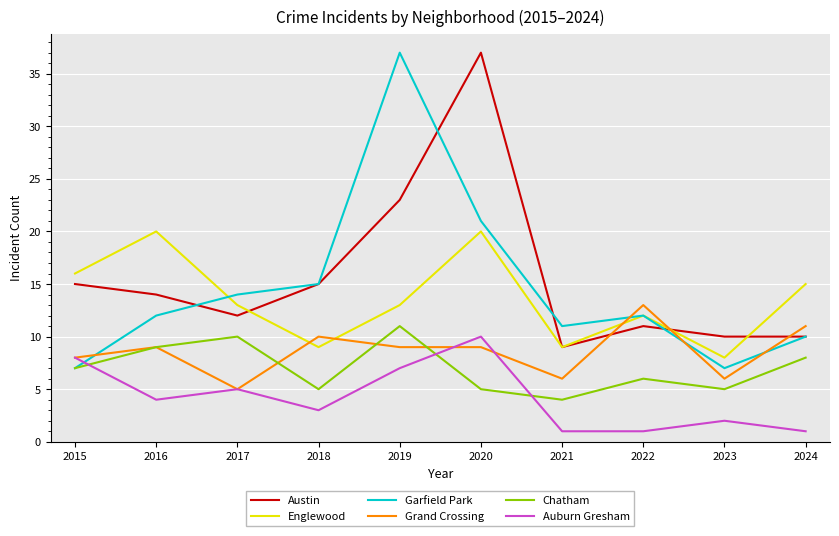

At which category does Grand Crossing reach its first local peak?

2016